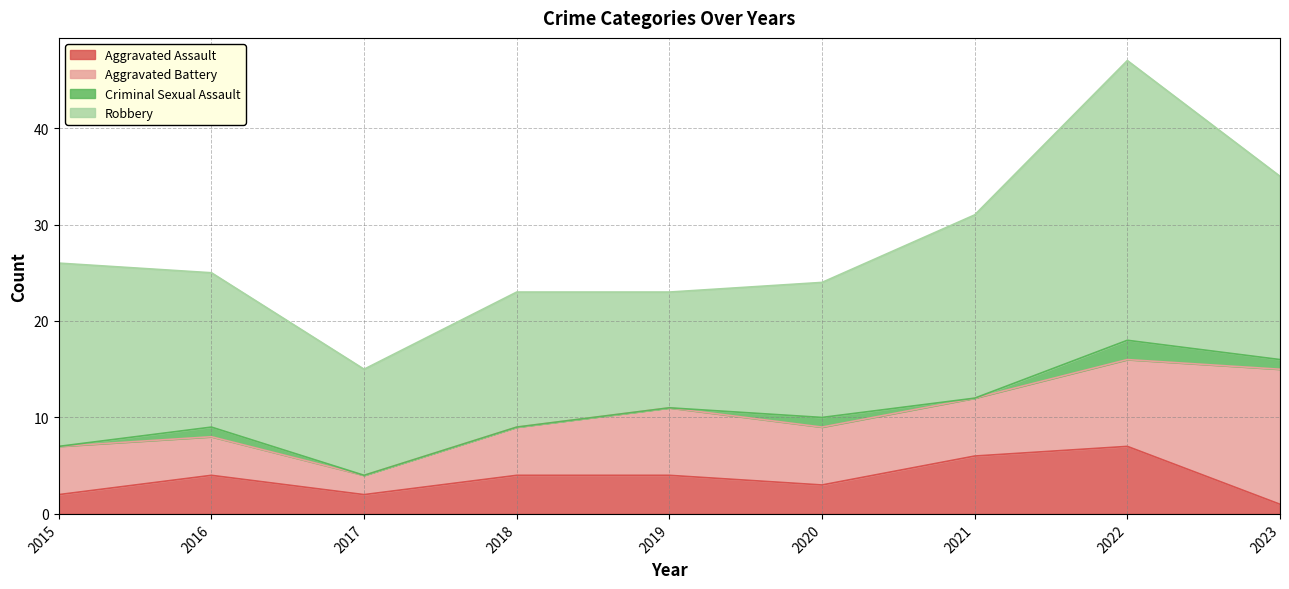

What are all the series names shown in the legend?

Aggravated Assault, Aggravated Battery, Criminal Sexual Assault, Robbery